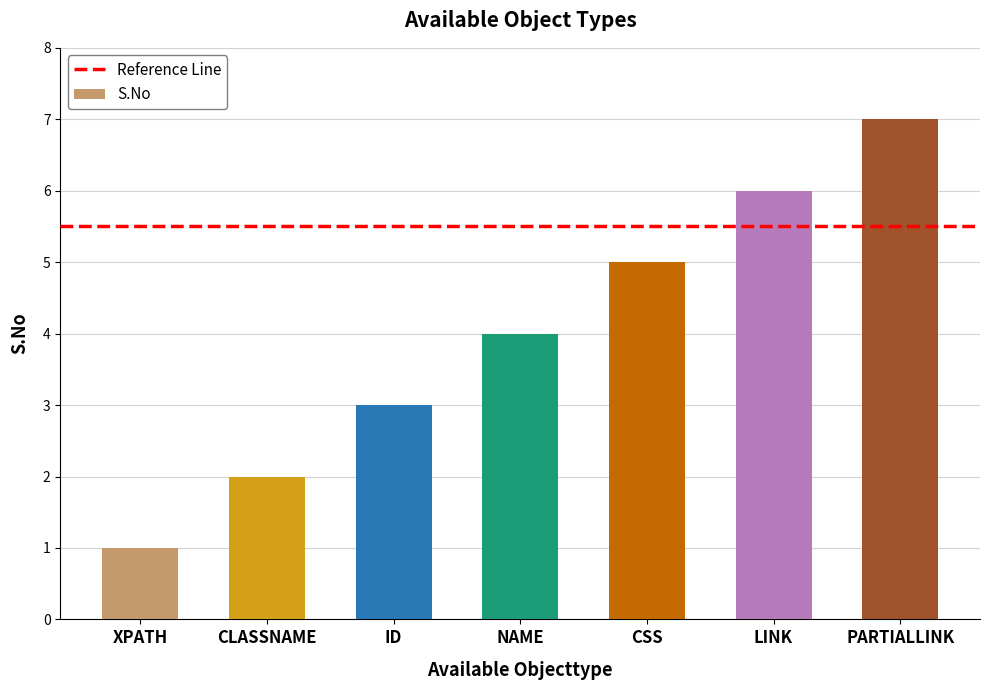

At which label is the value closest to 4?

NAME